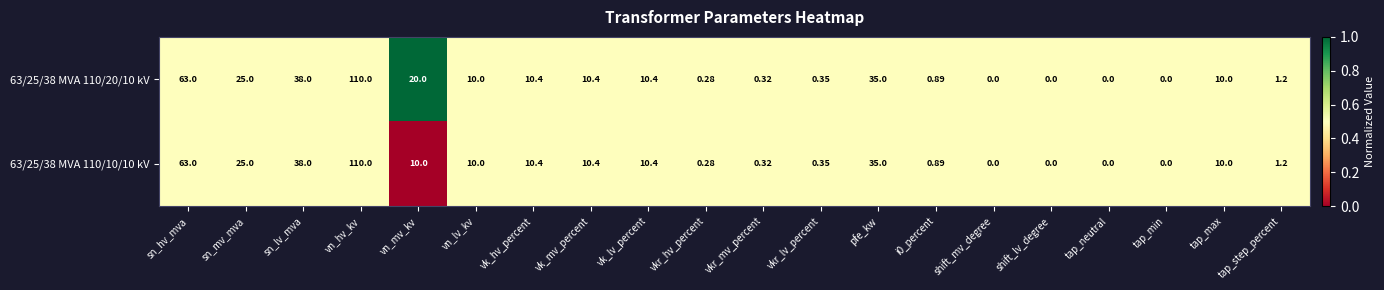

At which label does 63/25/38 MVA 110/20/10 kV reach its peak?

vn_hv_kv